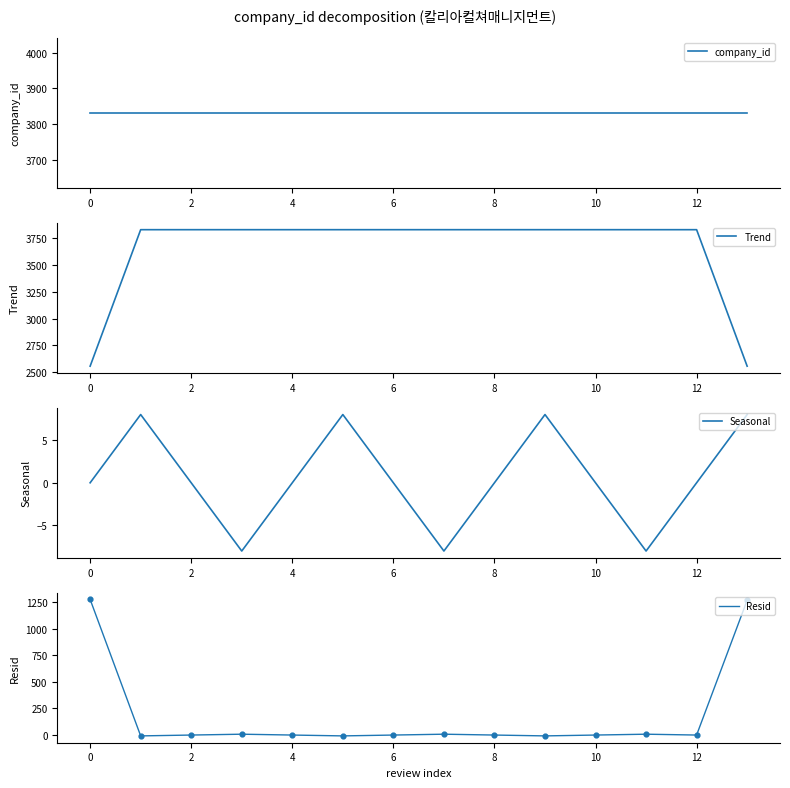

What are all the series names shown in the legend?

company_id, Trend, Seasonal, Resid